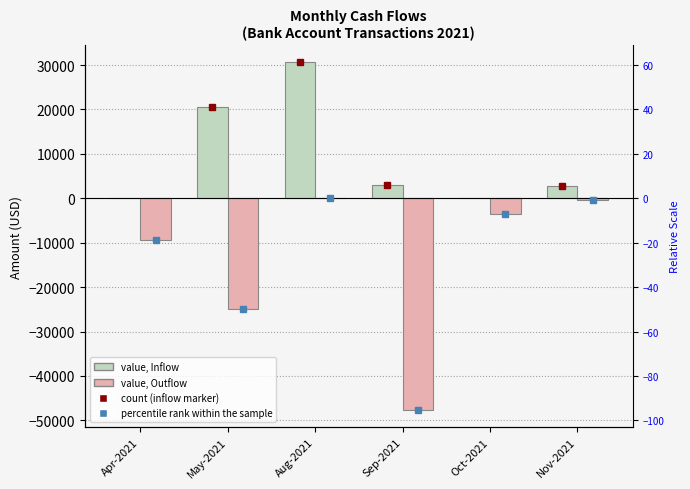

At which category is the sum across all series the highest?

Aug-2021